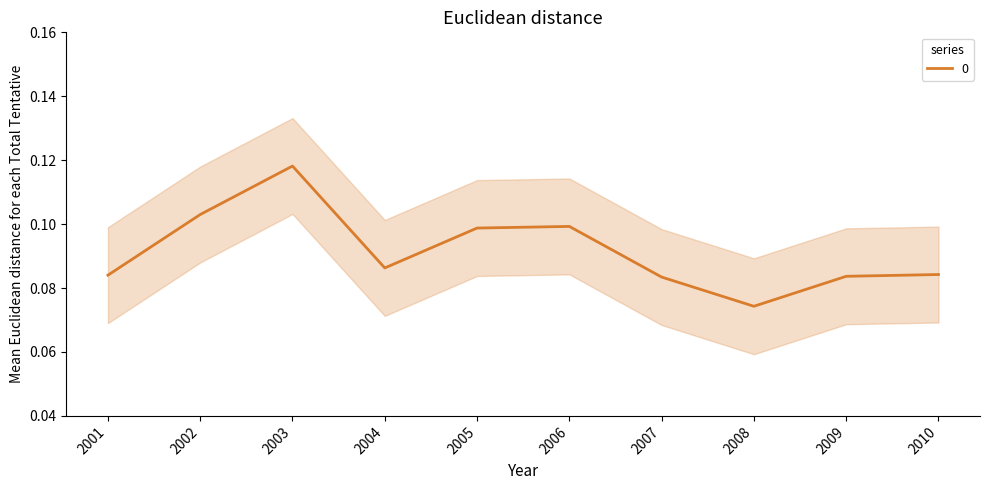

True or false: 0 has a value of 0.2 at 2003.

False